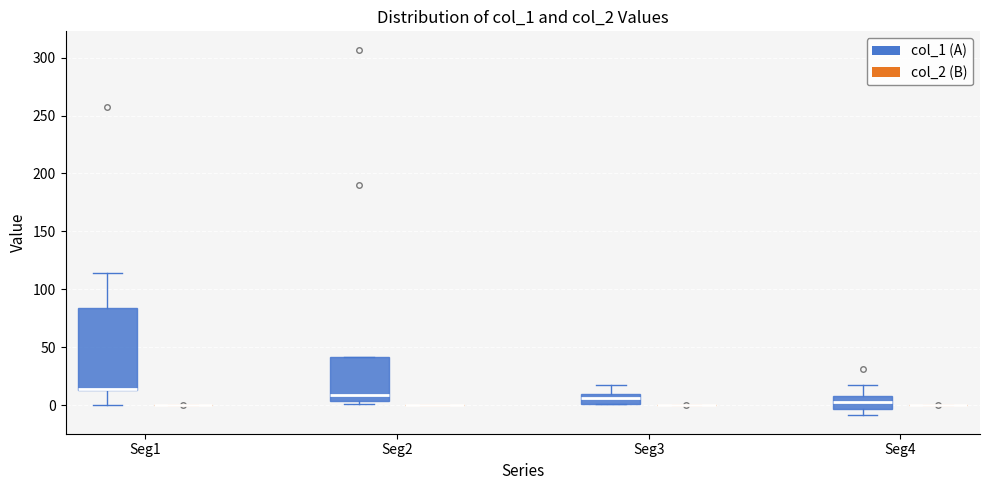

Reading left to right, transcribe this box plot: for each box, give where its median line is, the range the box spans, and where its two whiskers end, as read against the y-axis. The values are not printed on the chart, so give them approximately, as read against the axis.

Seg1 (col_1 (A)): median 15 (drawn on the box's lower edge), box 15 to 85, whiskers 0 to 115
Seg1 (col_2 (B)): box collapsed to a line at 0, whiskers 0 to 0
Seg2 (col_1 (A)): median 10, box 5 to 40, whiskers 0 to 40
Seg2 (col_2 (B)): box collapsed to a line at 0, whiskers 0 to 0
Seg3 (col_1 (A)): median 5, box 0 to 10, whiskers 0 to 15
Seg3 (col_2 (B)): box collapsed to a line at 0, whiskers 0 to 0
Seg4 (col_1 (A)): median 5, box -5 to 10, whiskers -10 to 15
Seg4 (col_2 (B)): box collapsed to a line at 0, whiskers 0 to 0